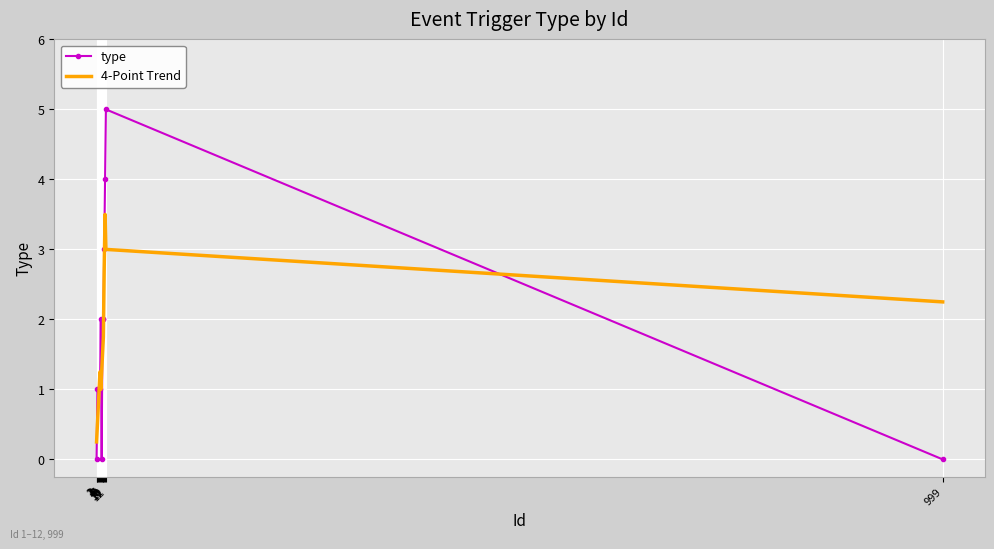

Which series changed the most between 6 and 10?

4-Point Trend